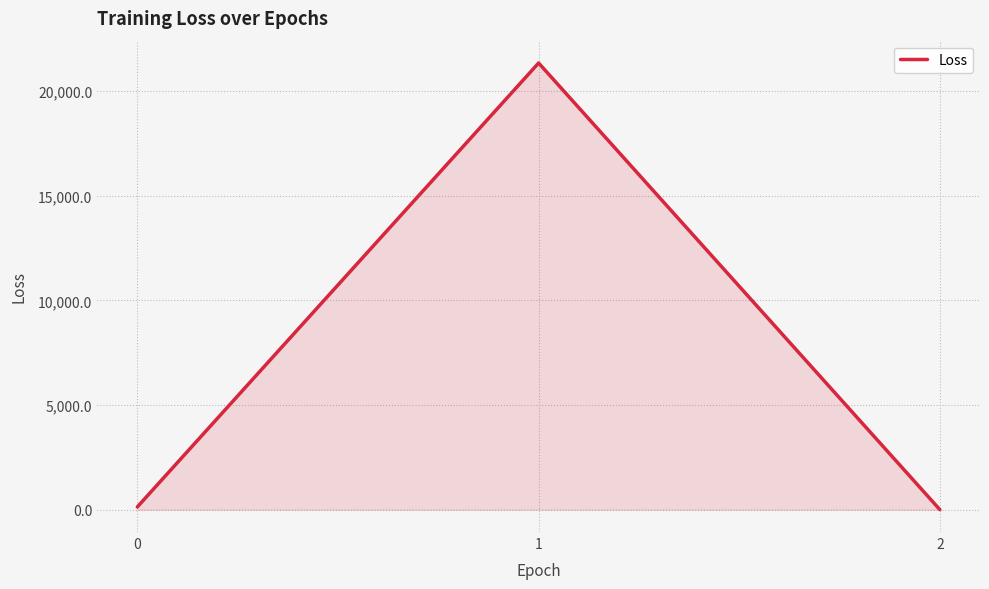

True or false: the data shows 132.9 at 0.

True